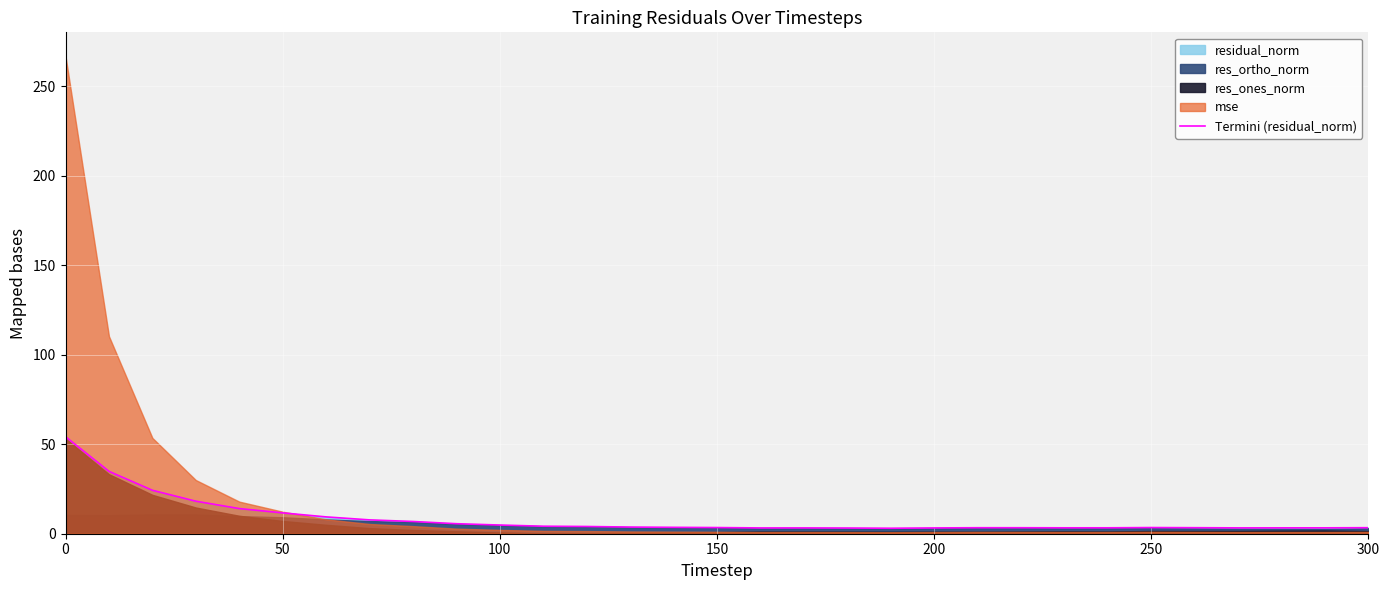

What is the highest value of the Termini (residual_norm) series?

54.2